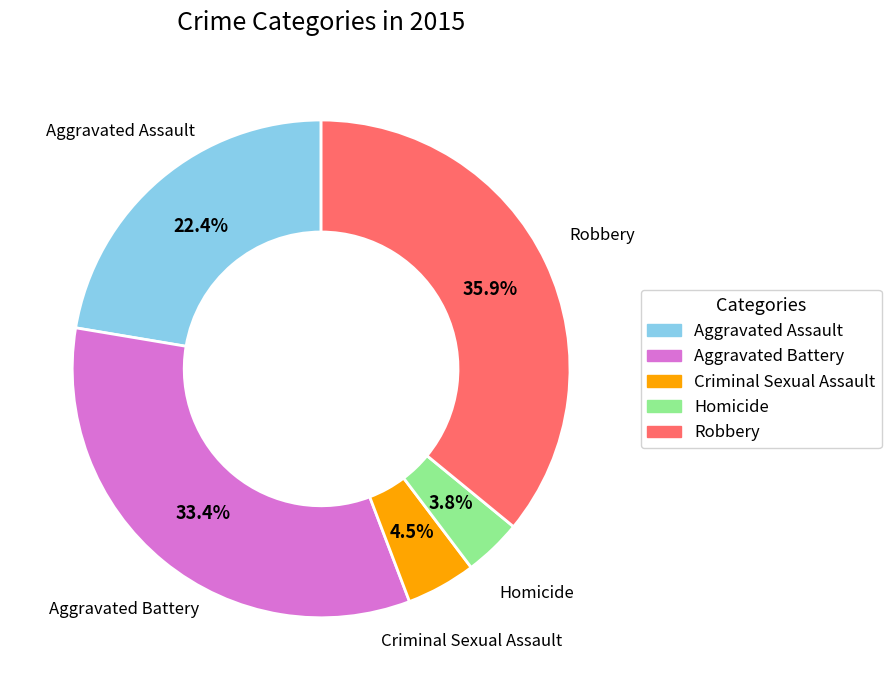

What is the ratio of the value at Aggravated Assault to the value at Aggravated Battery?

0.7